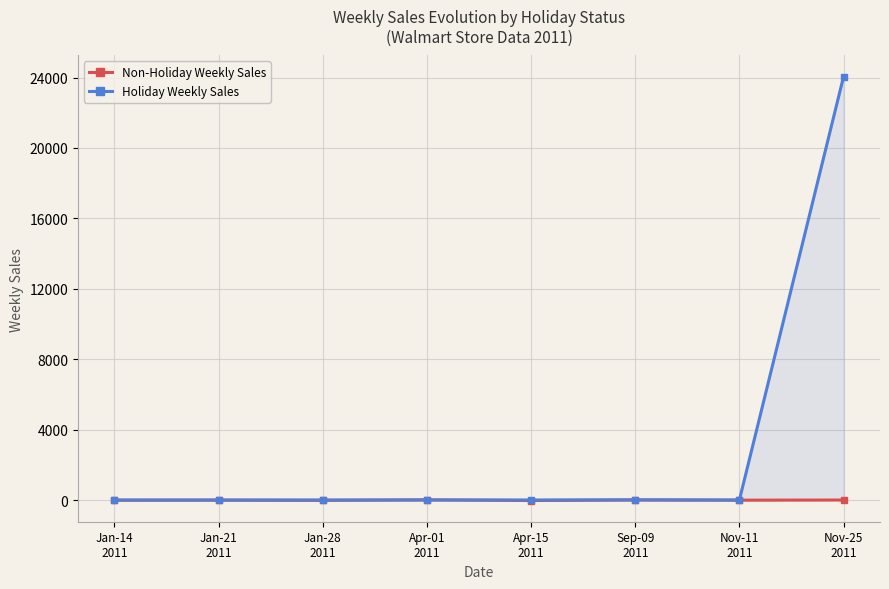

True or false: Non-Holiday Weekly Sales has more than 2 interior local peaks.

True